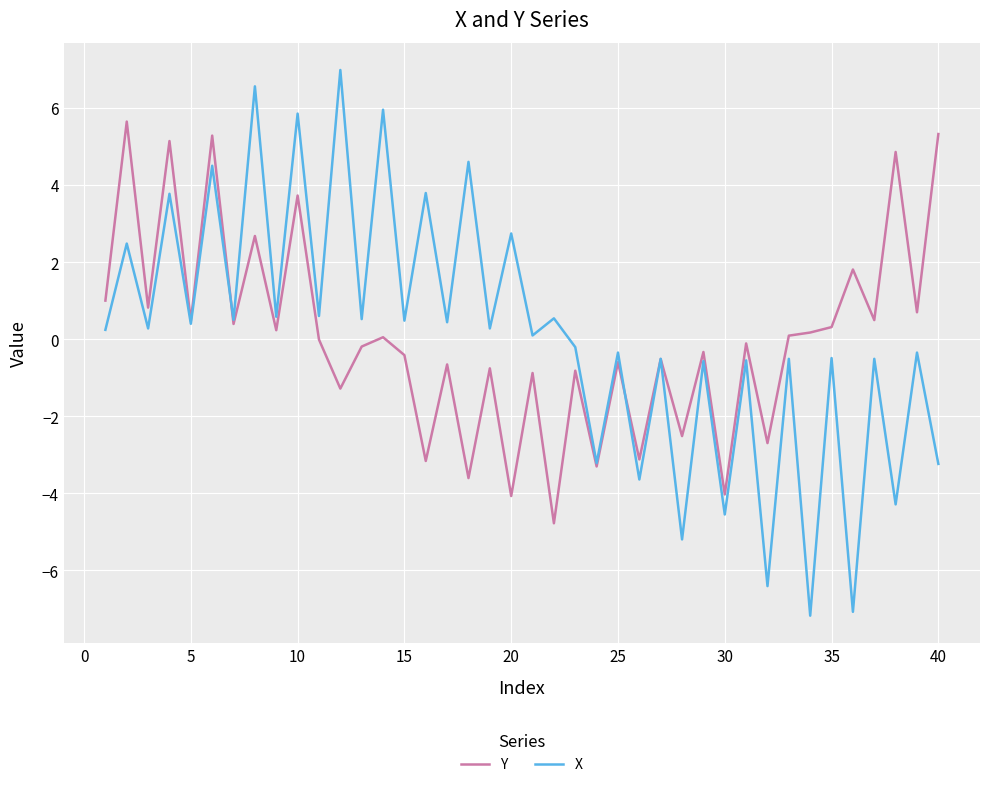

Which series has the widest spread of values?

X